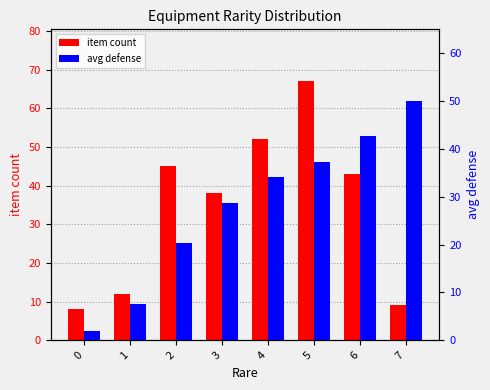

Reading left to right, list all the values displayed in this chart.

item count: 8.0	12.0	45.0	38.0	52.0	67.0	43.0	9.0
avg defense: 2.0	7.5	20.3	28.6	34.1	37.2	42.8	50.0